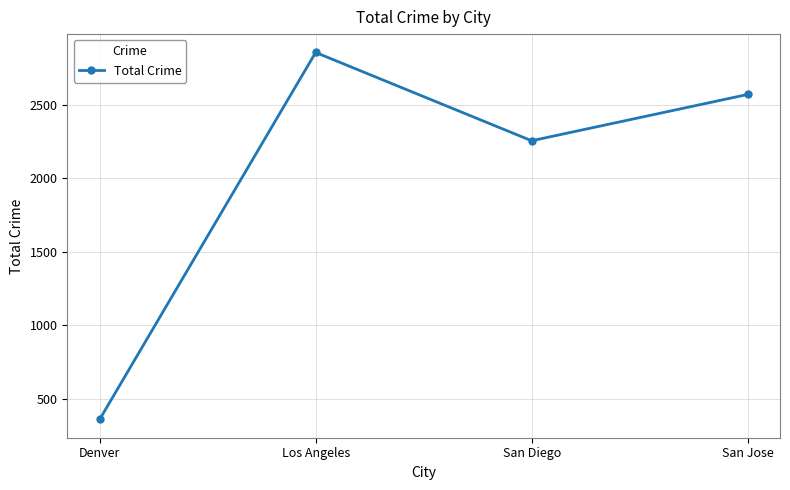

Does the chart have visible grid lines?

Yes